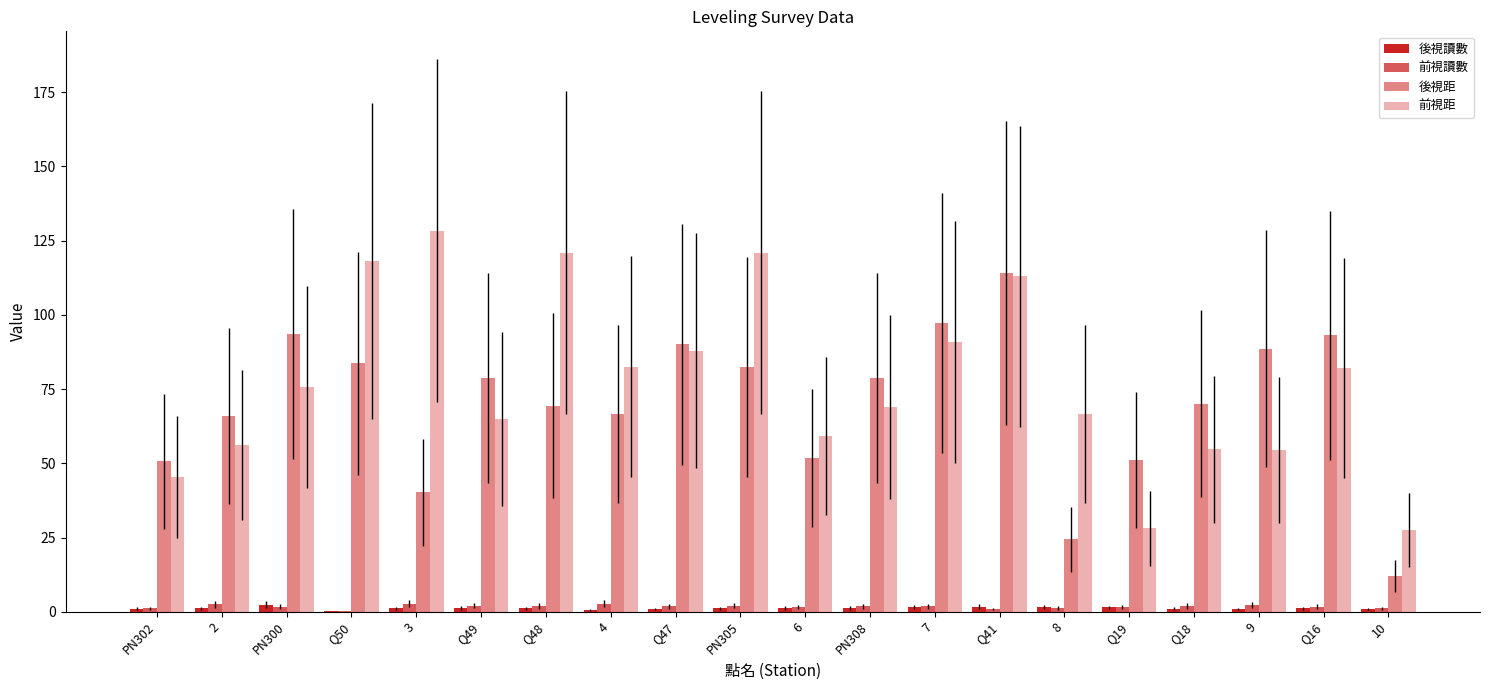

Are the bars grouped side by side (vs. stacked)?

Yes